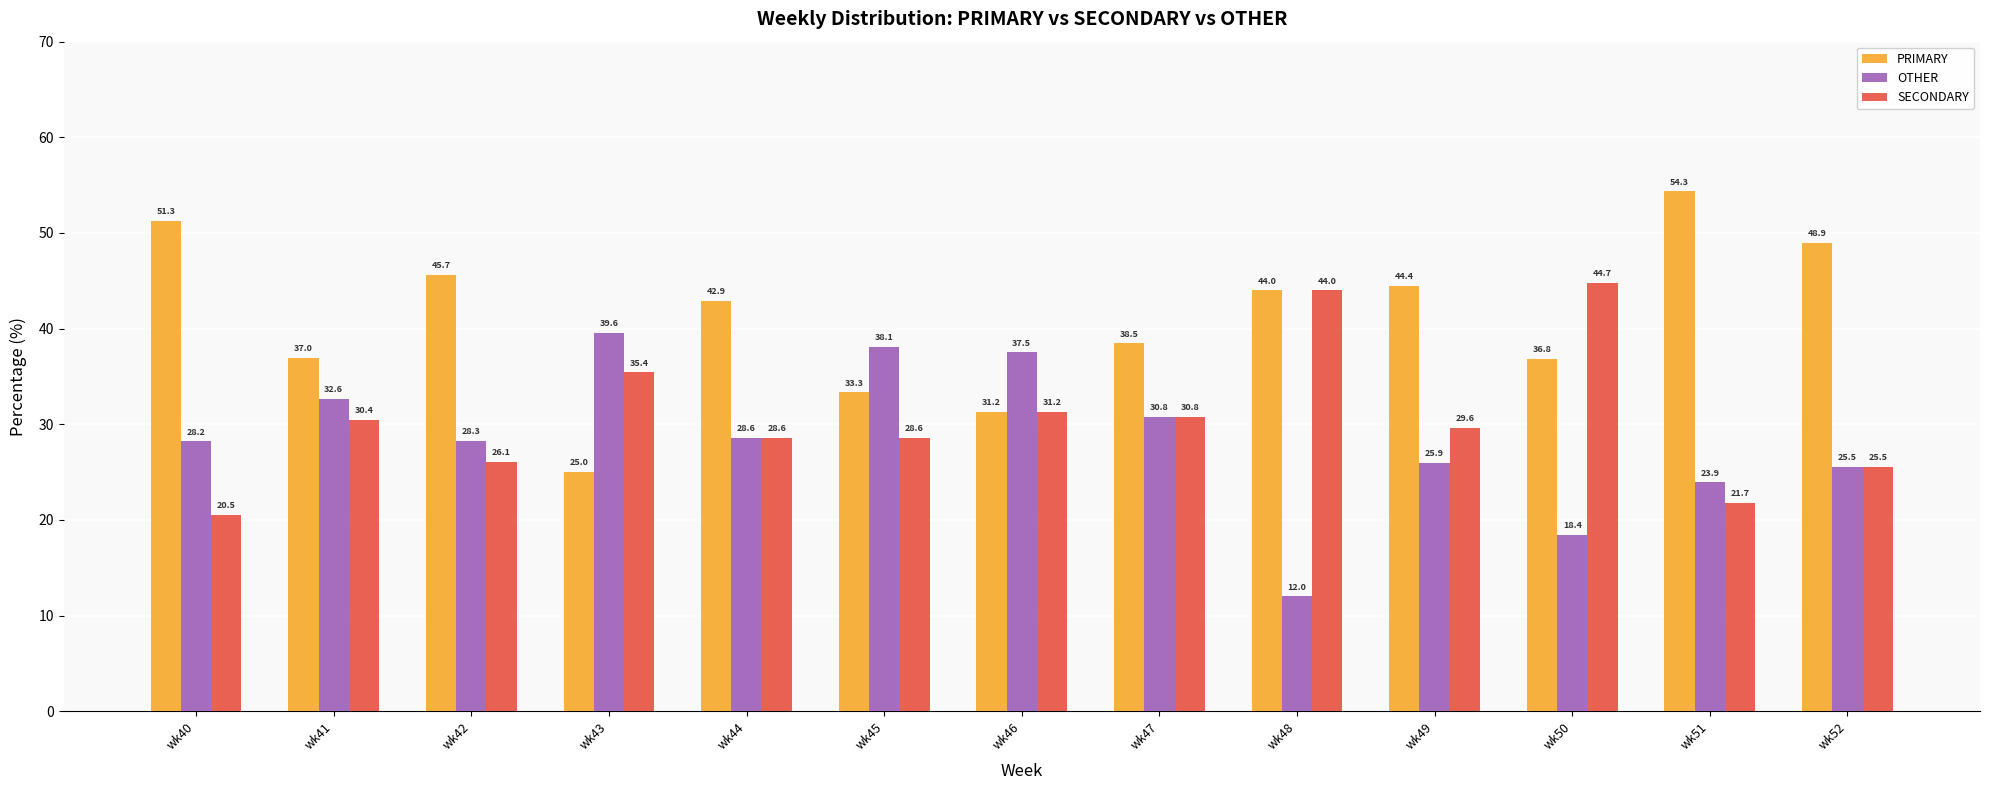

True or false: OTHER has a value of 28.3 at wk42.

True